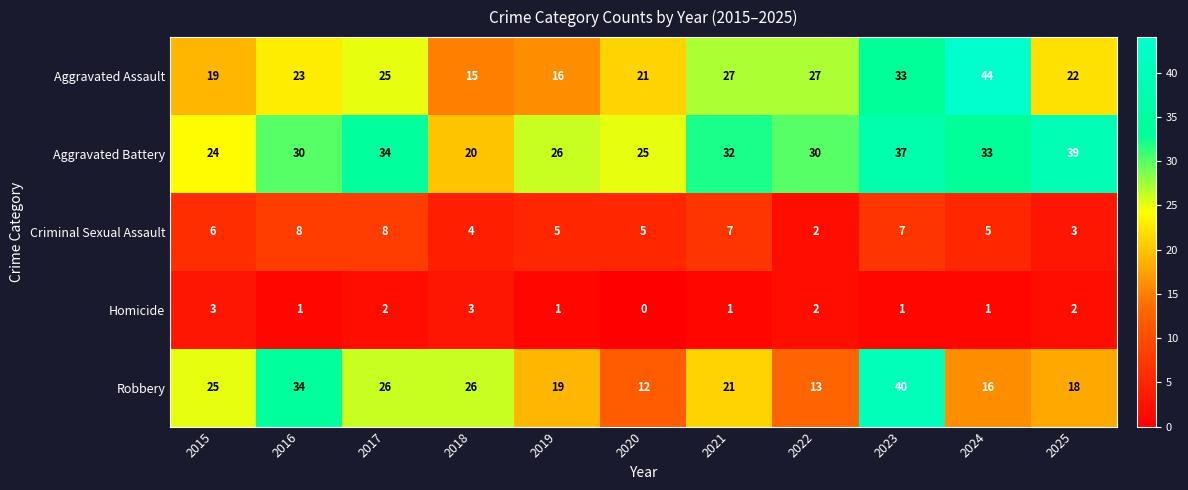

Between 2019 and 2024, which series saw the biggest shift?

Aggravated Assault